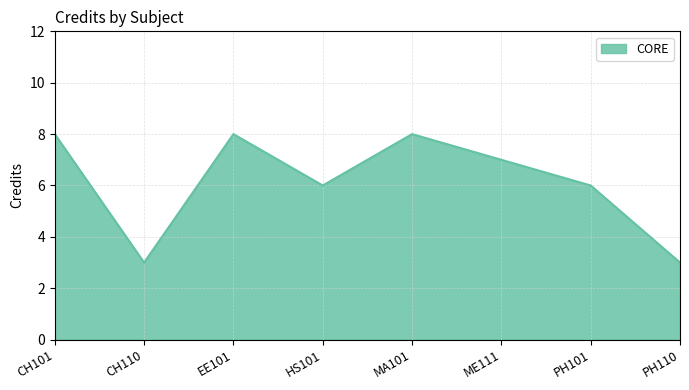

What is the minimum value shown in the chart?

3